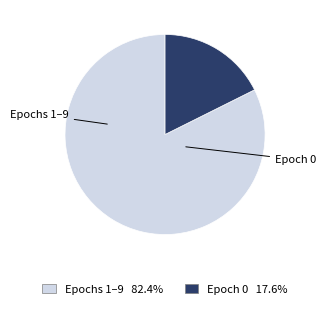

How many segments does this pie chart have?

2